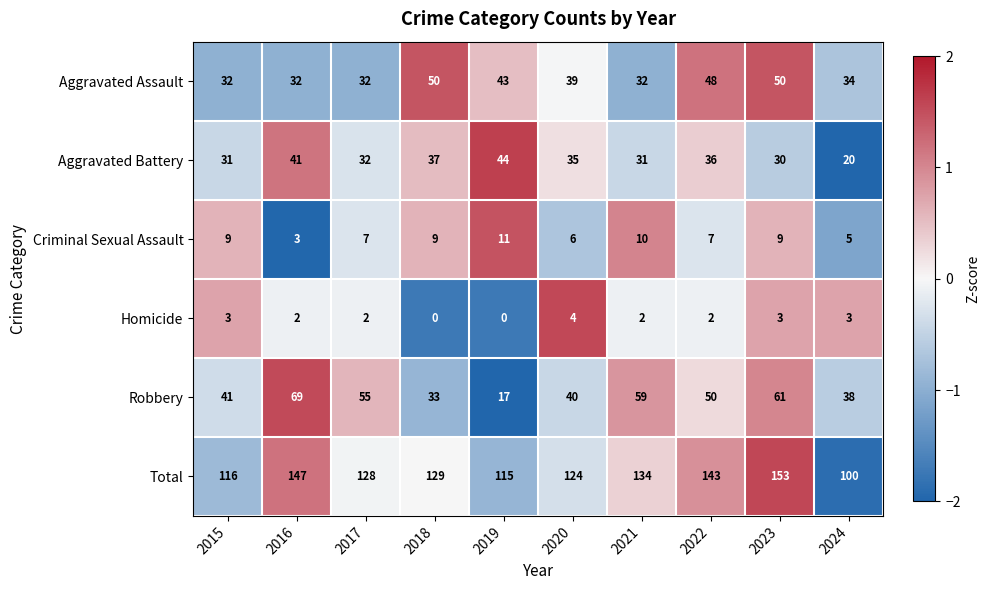

What is the average value of the Robbery series?

46